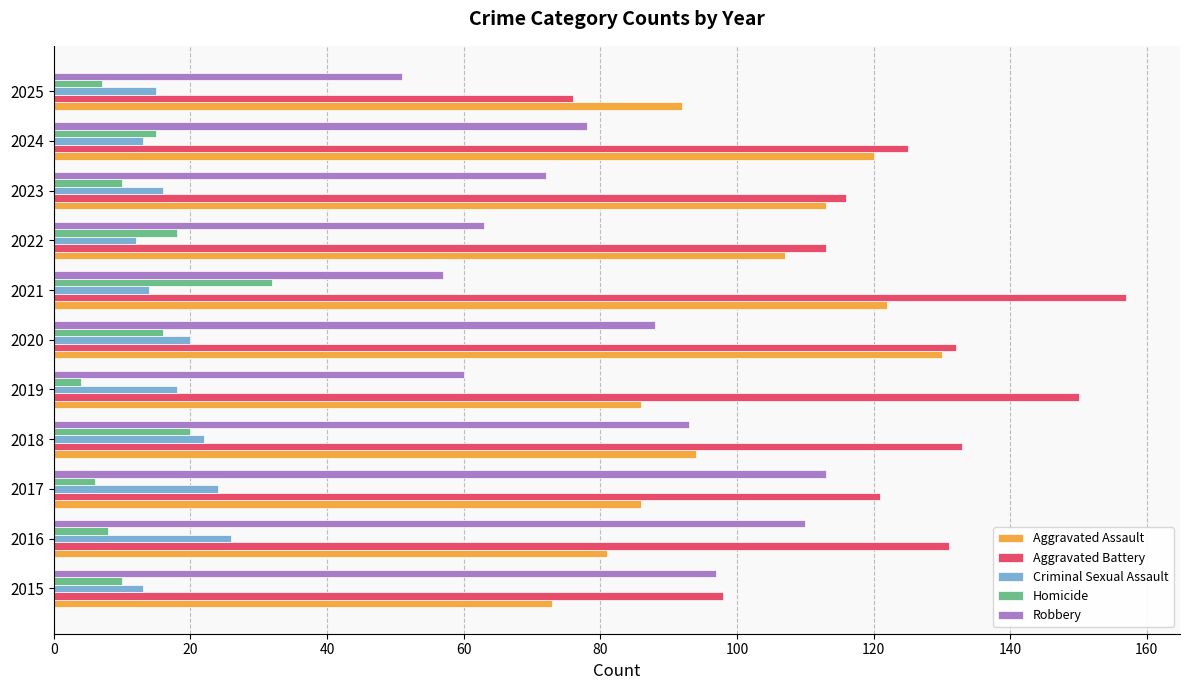

The Criminal Sexual Assault series shows 13 at 2018. True or false?

False